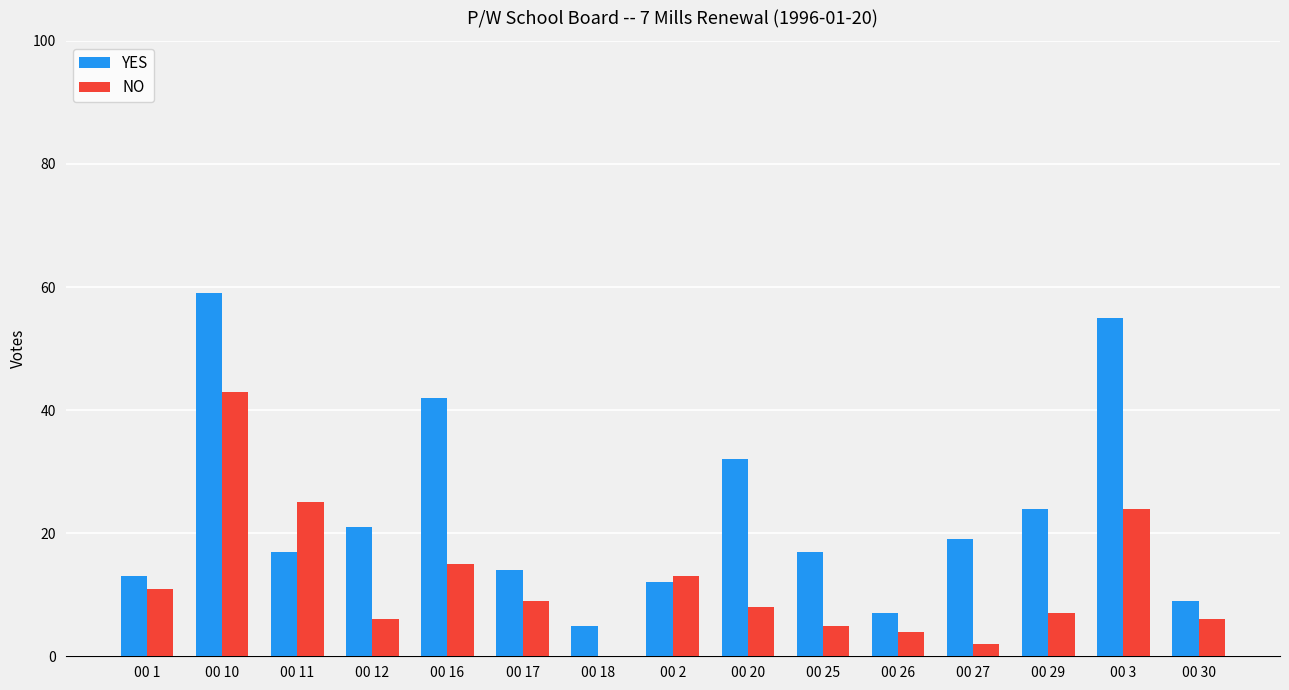

The NO series shows 1 at 00 26. True or false?

False